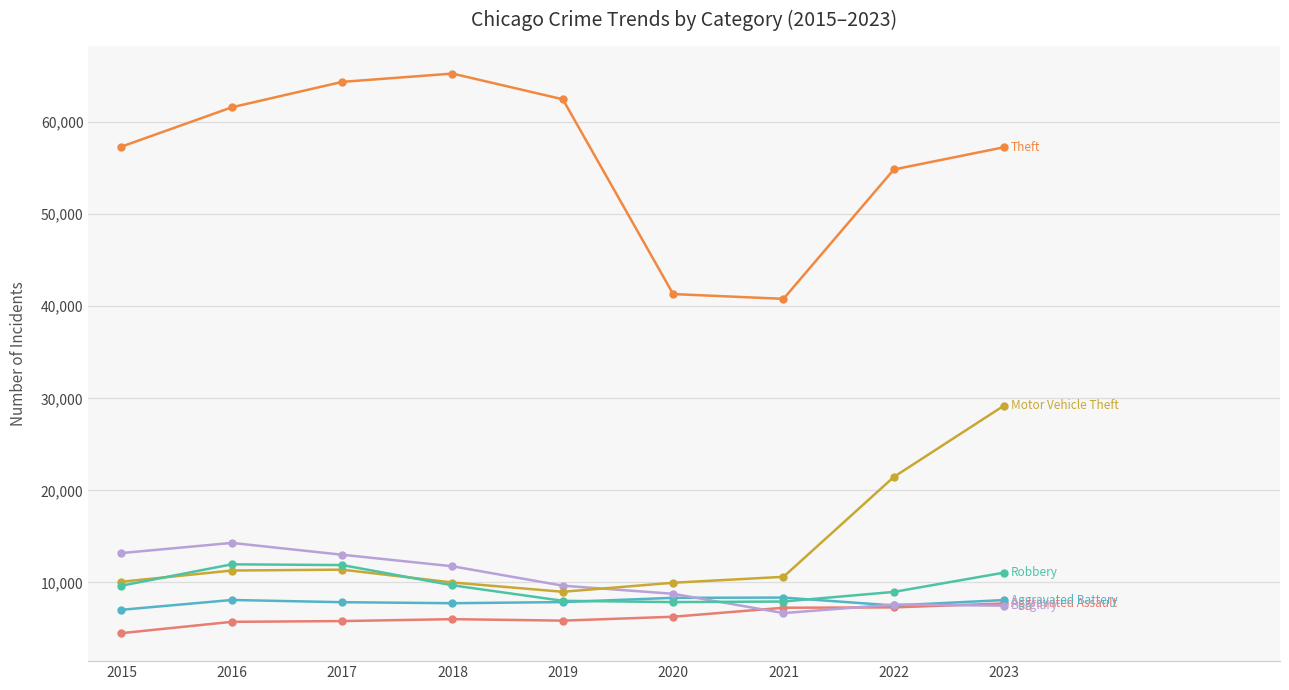

What is the spread (max minus min) of values at 2016?

55911